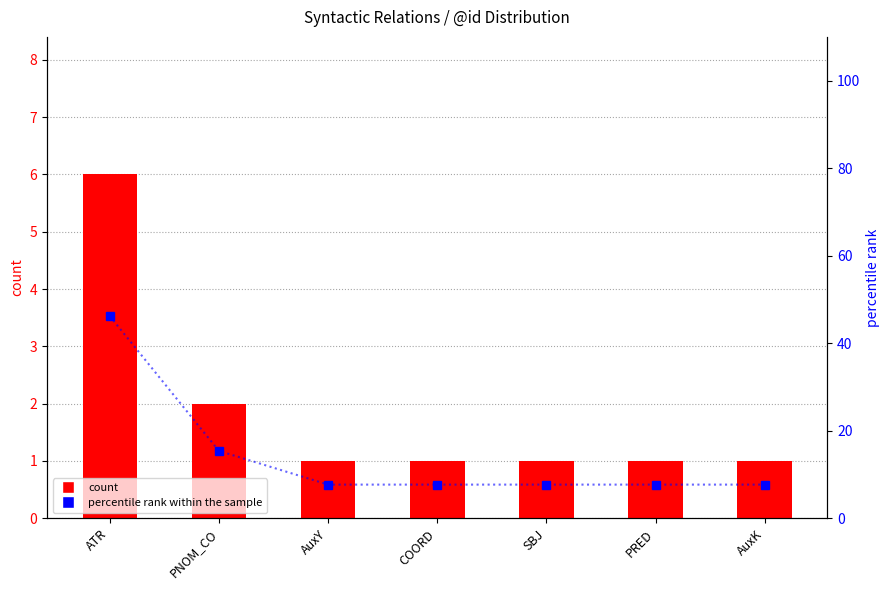

What position from the right is COORD?

4